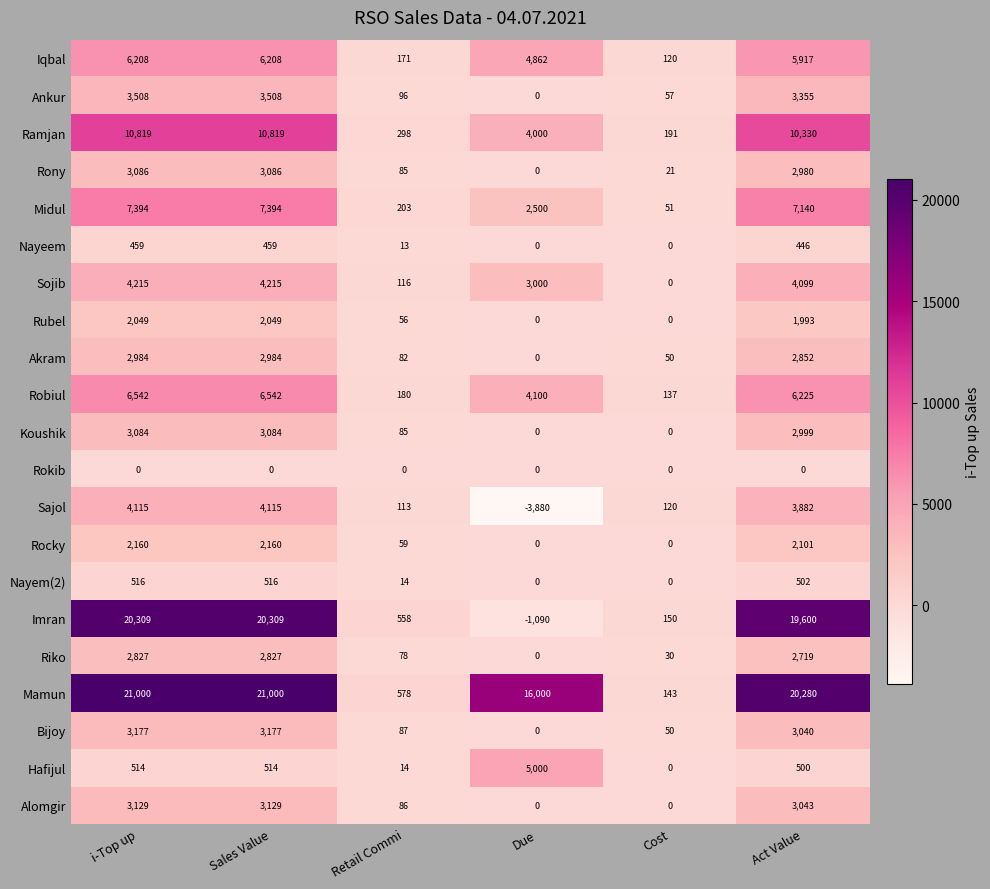

What value does the Bijoy series have at i-Top up, to the nearest 10?

3180